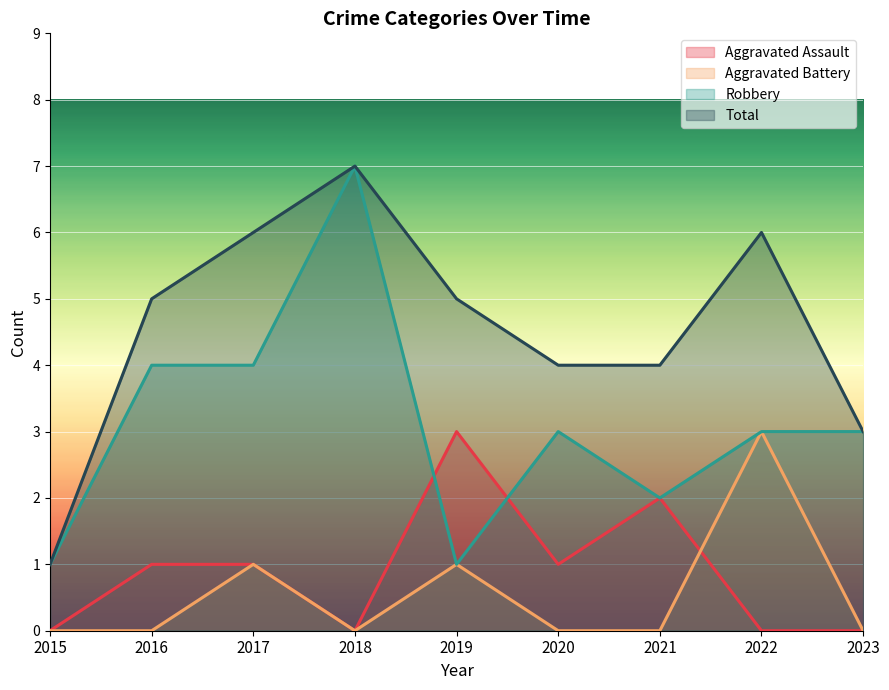

What are all the series names shown in the legend?

Aggravated Assault, Aggravated Battery, Robbery, Total